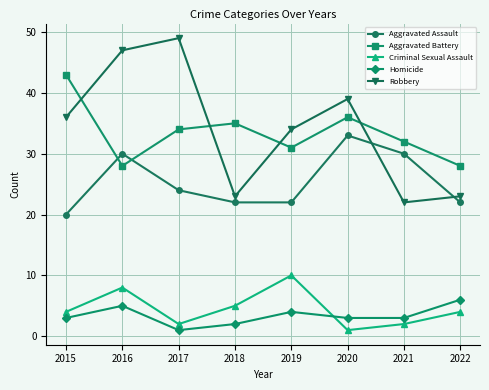

Is the value of Homicide at 2015 greater than the value of Robbery at 2018?

No